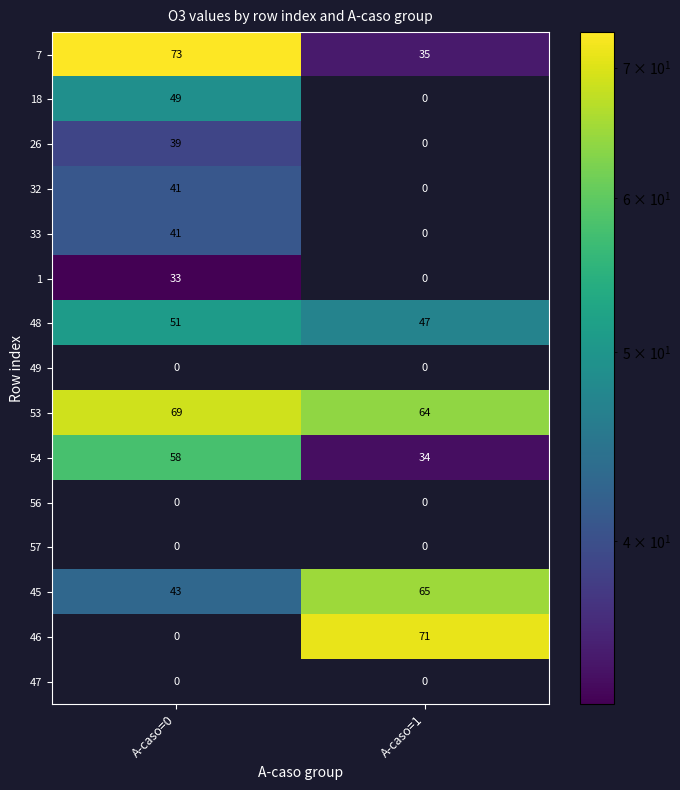

What is the difference between the maximum and minimum values in the 33 series?

41